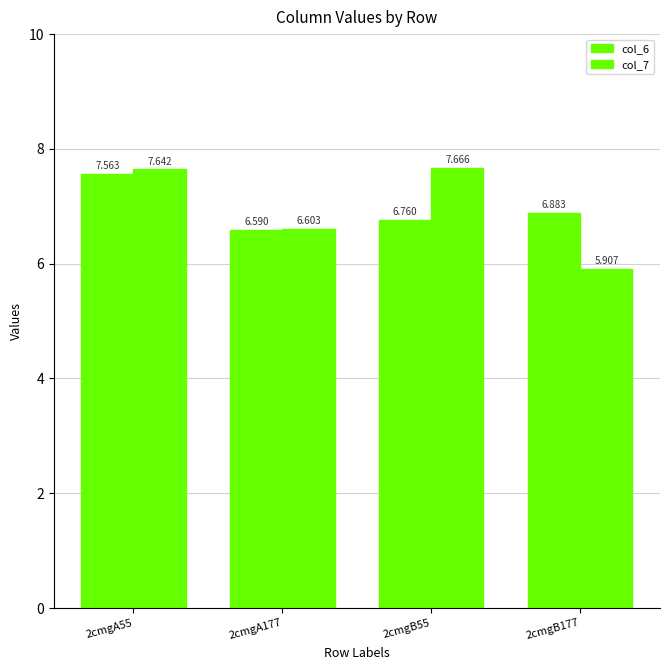

Does the chart contain stacked bars?

No